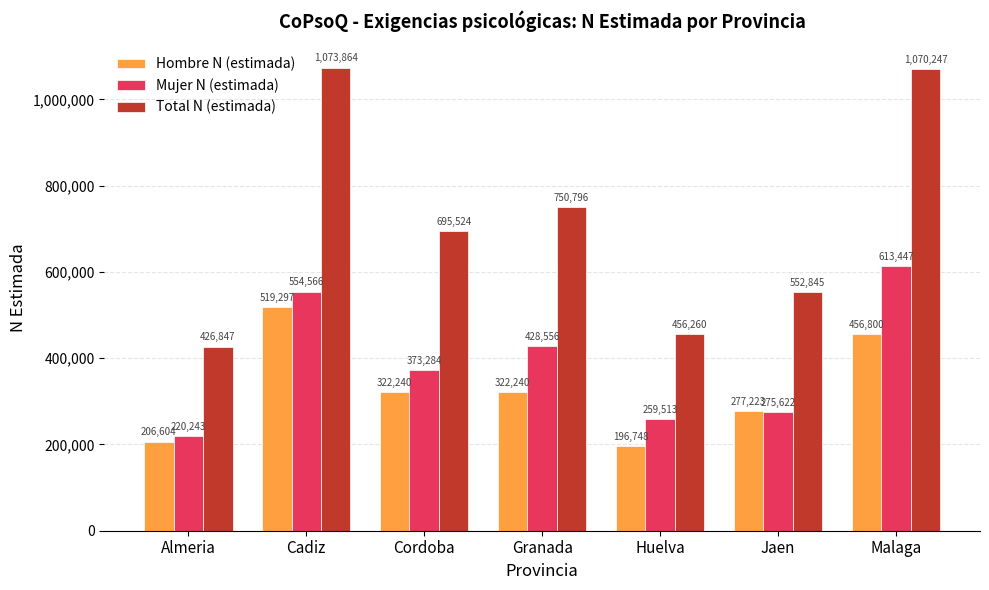

What are all the series names shown in the legend?

Hombre N (estimada), Mujer N (estimada), Total N (estimada)